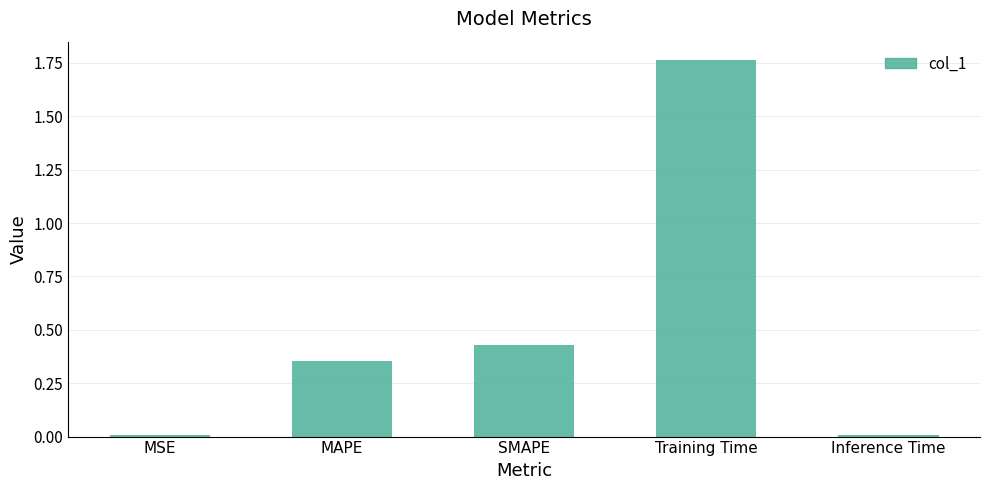

Is it true that the value at Training Time is 1.1?

False